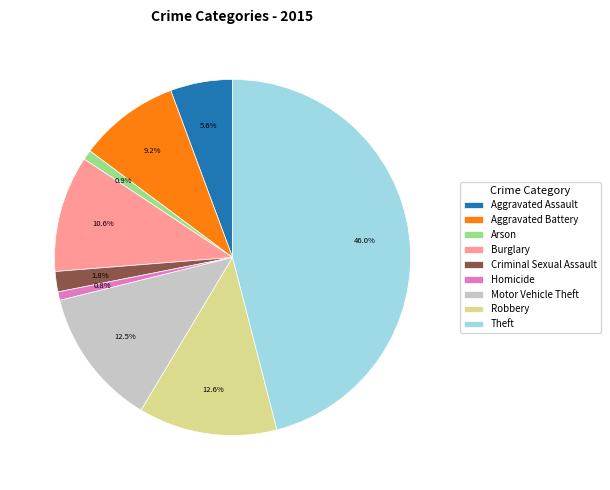

The Theft slice represents 46% of the pie. True or false?

True